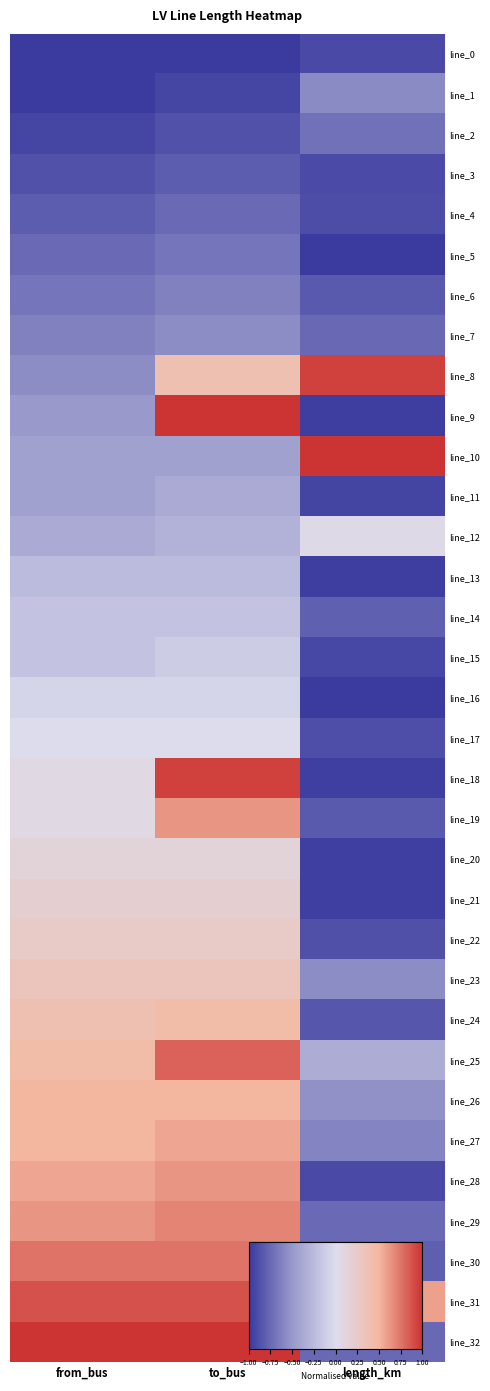

Which has a higher value, length_km or to_bus?

length_km